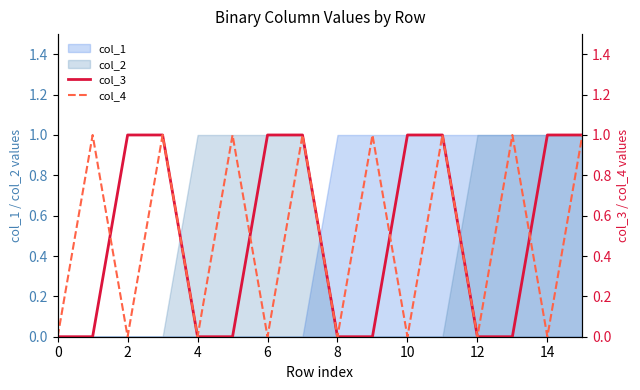

What is the sum of all col_3 values?

8